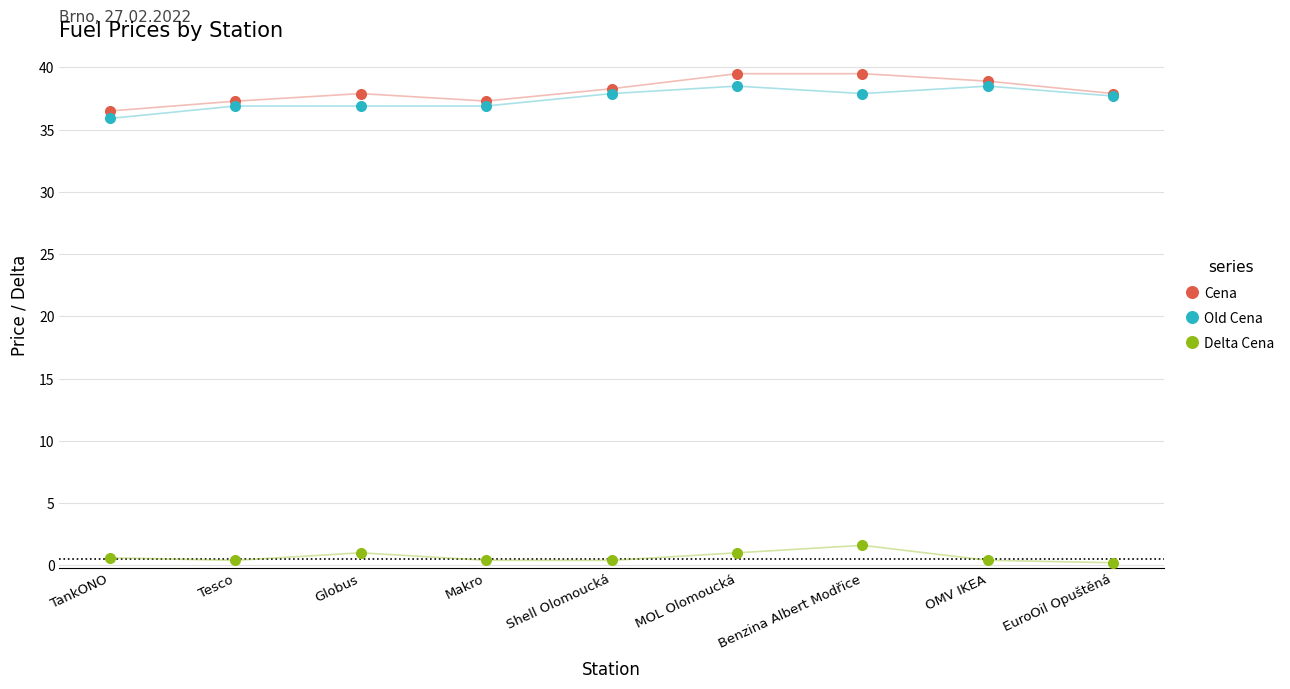

True or false: Cena and Delta Cena cross at least once.

False